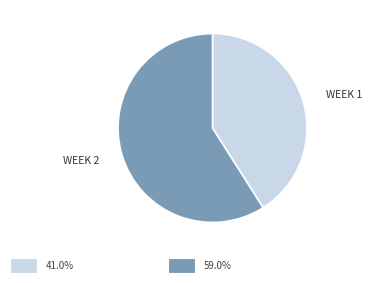

Is there any slice that represents more than half of the pie?

Yes